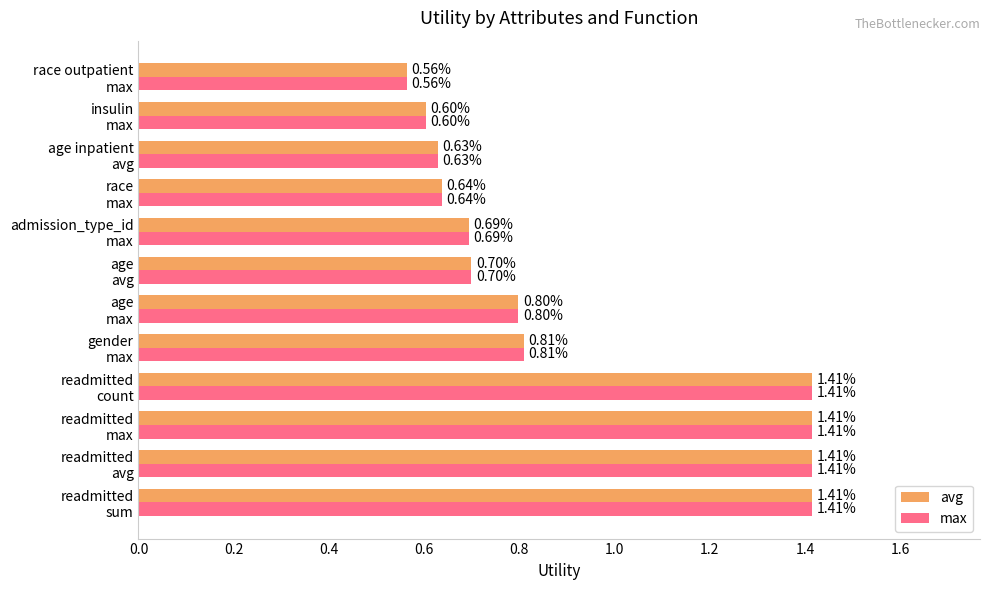

Where is max nearest to the value 0?

race outpatient
max